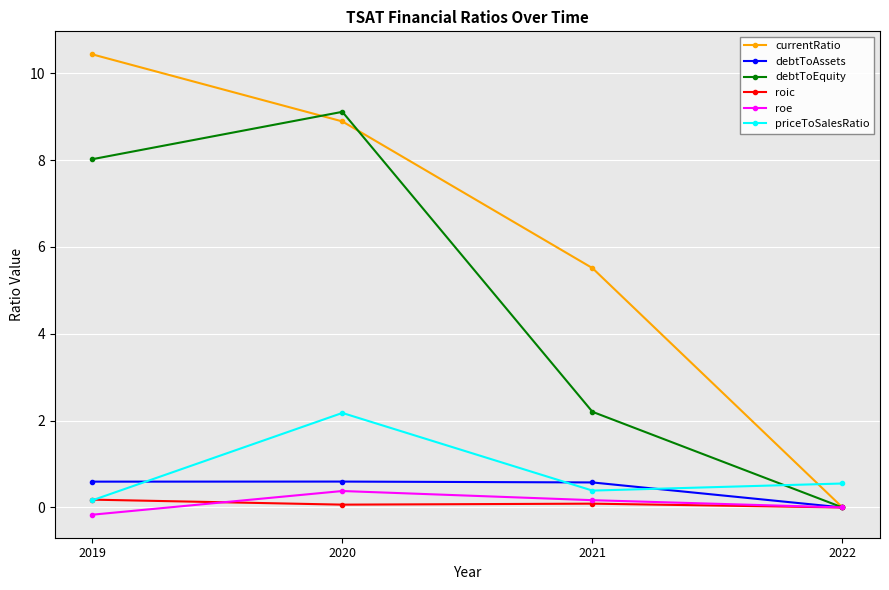

How many categories are shown in the chart?

4